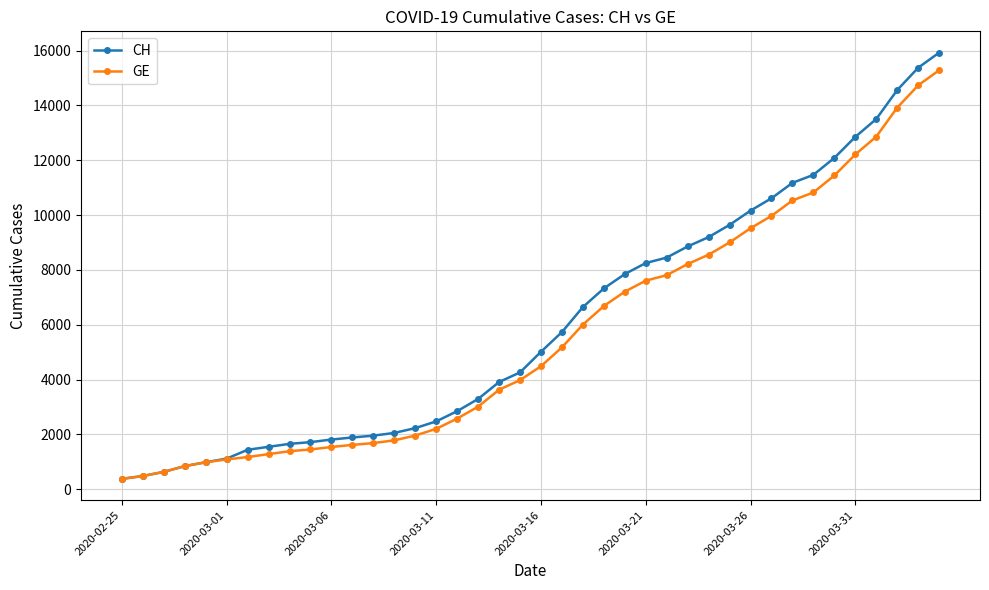

Which series has the largest range (max minus min)?

CH